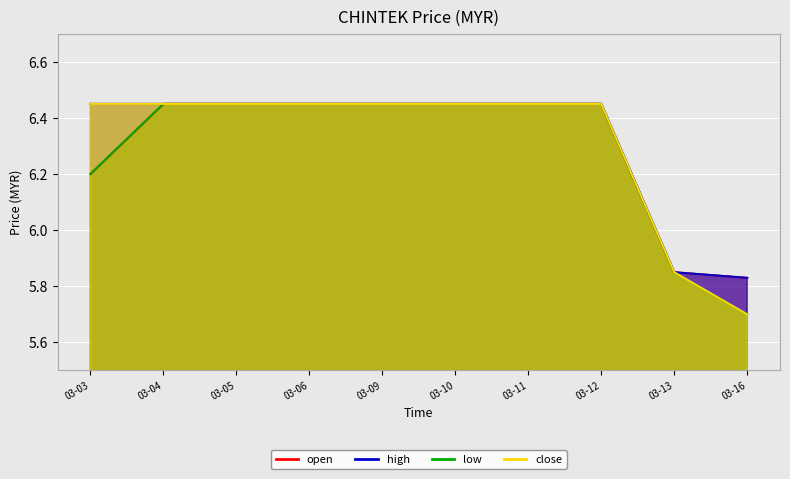

Which category has the lowest value across all series?

03-16